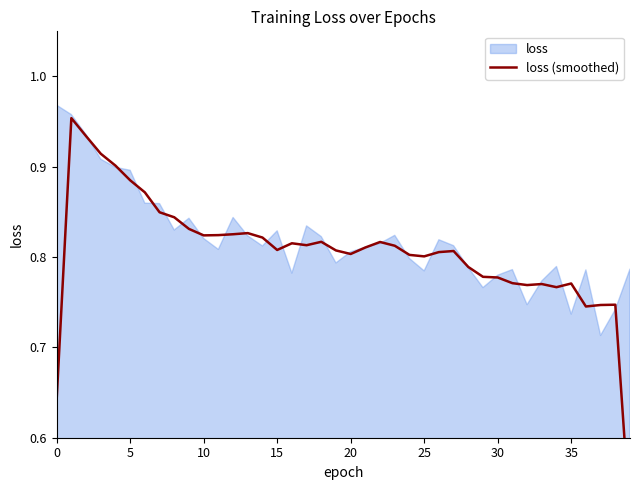

At which category does the data reach its first local valley?

10